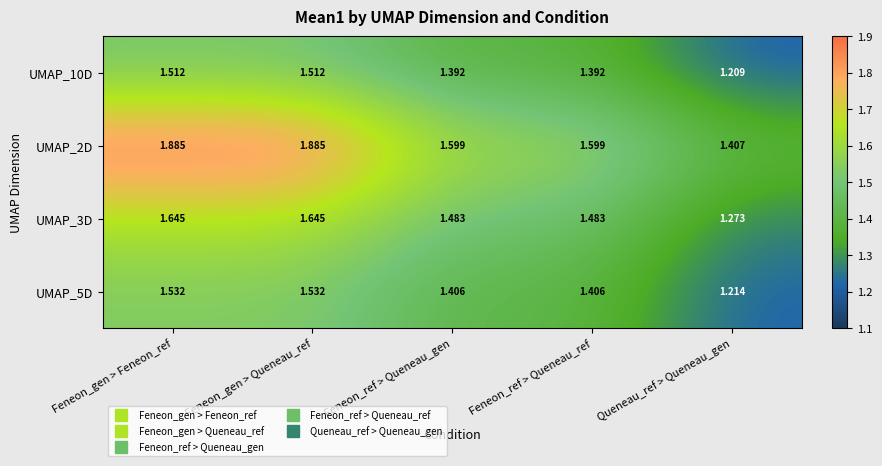

At which label is UMAP_5D closest to 1?

Queneau_ref > Queneau_gen